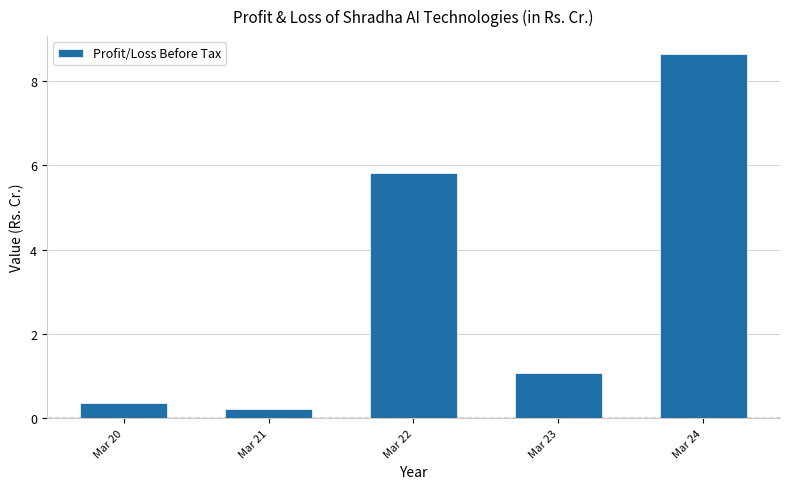

Approximately how many times larger is the value at Mar 23 compared to Mar 22?

0.2